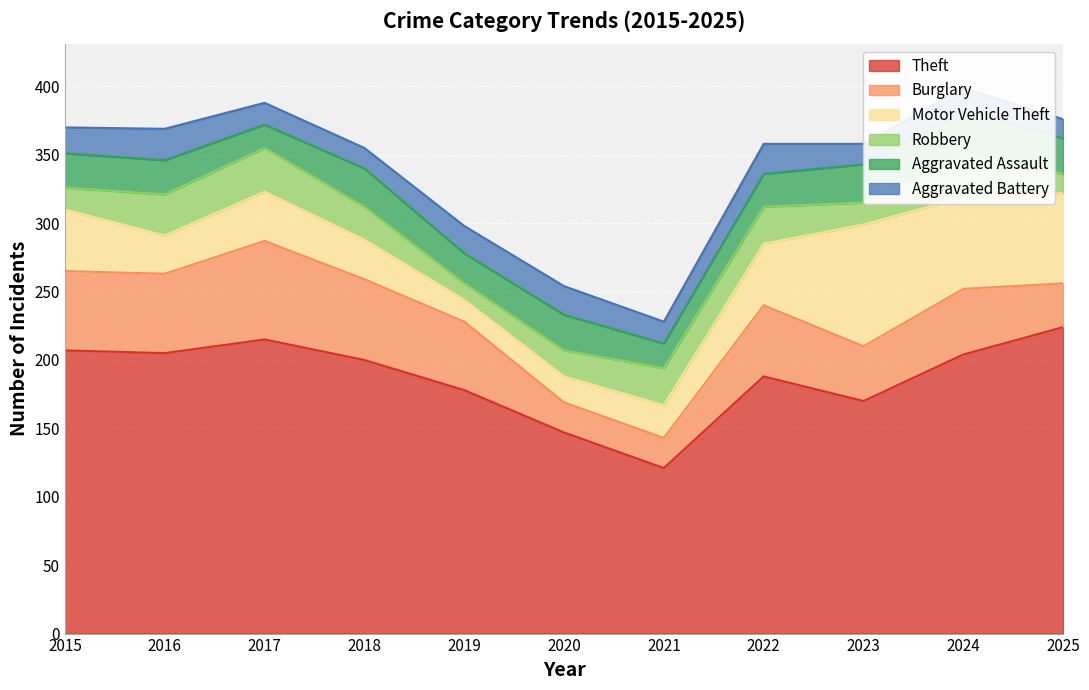

The value of Aggravated Assault at 2021 is 18. True or false?

True